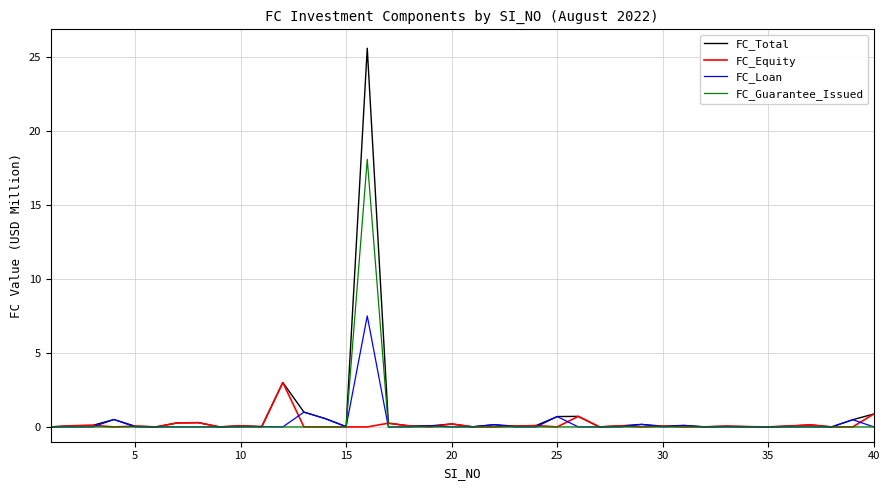

Does the chart display data point markers on the line(s)?

No